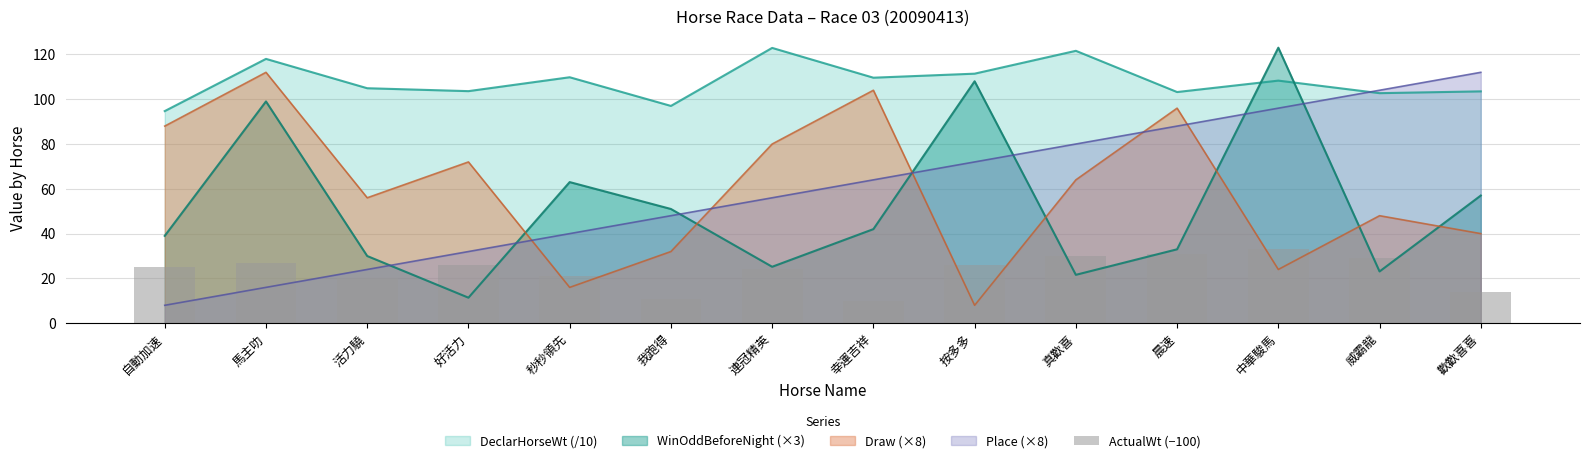

Which category has the lowest value across all series?

幸運吉祥